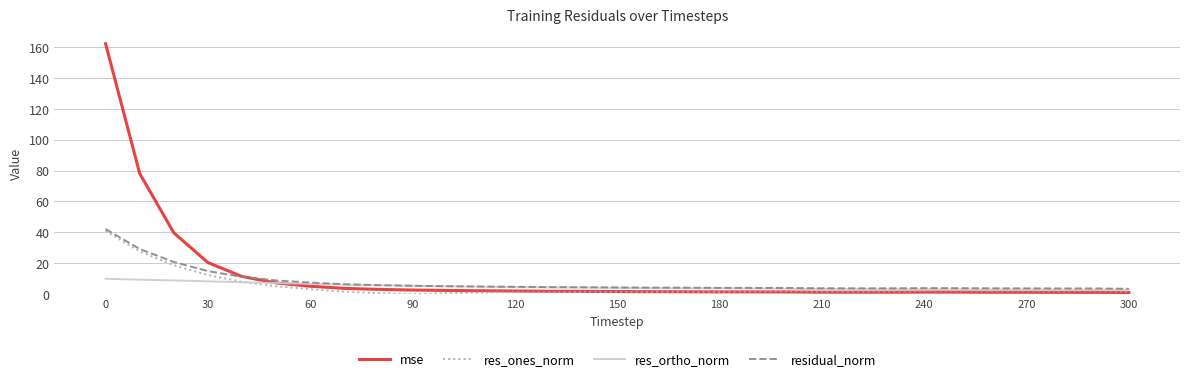

Which series has the widest spread of values?

mse